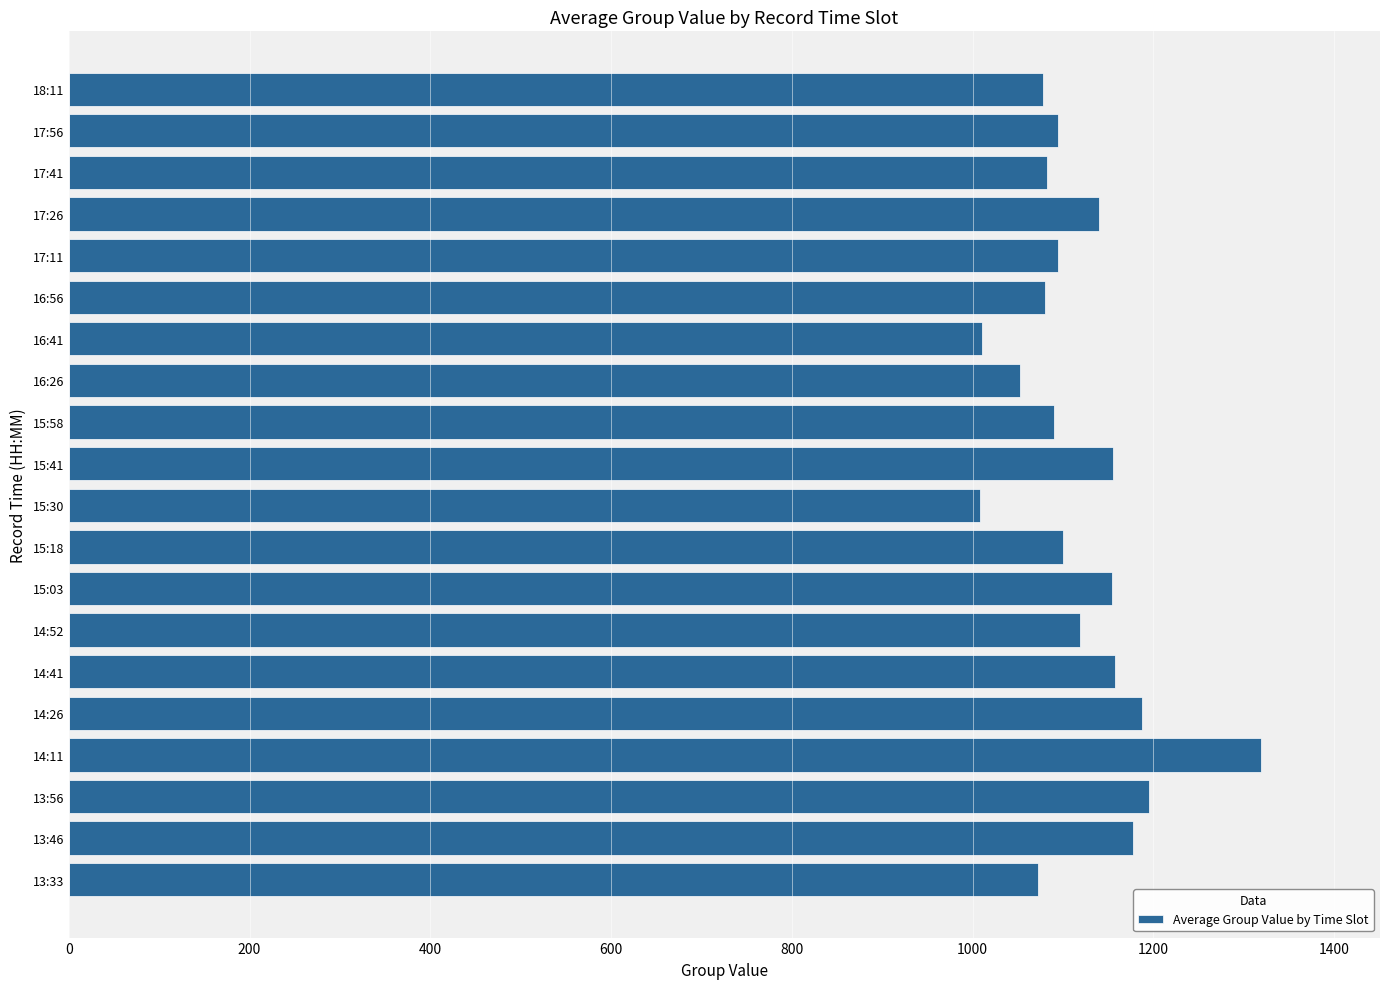

What is the sum of all values?

22369